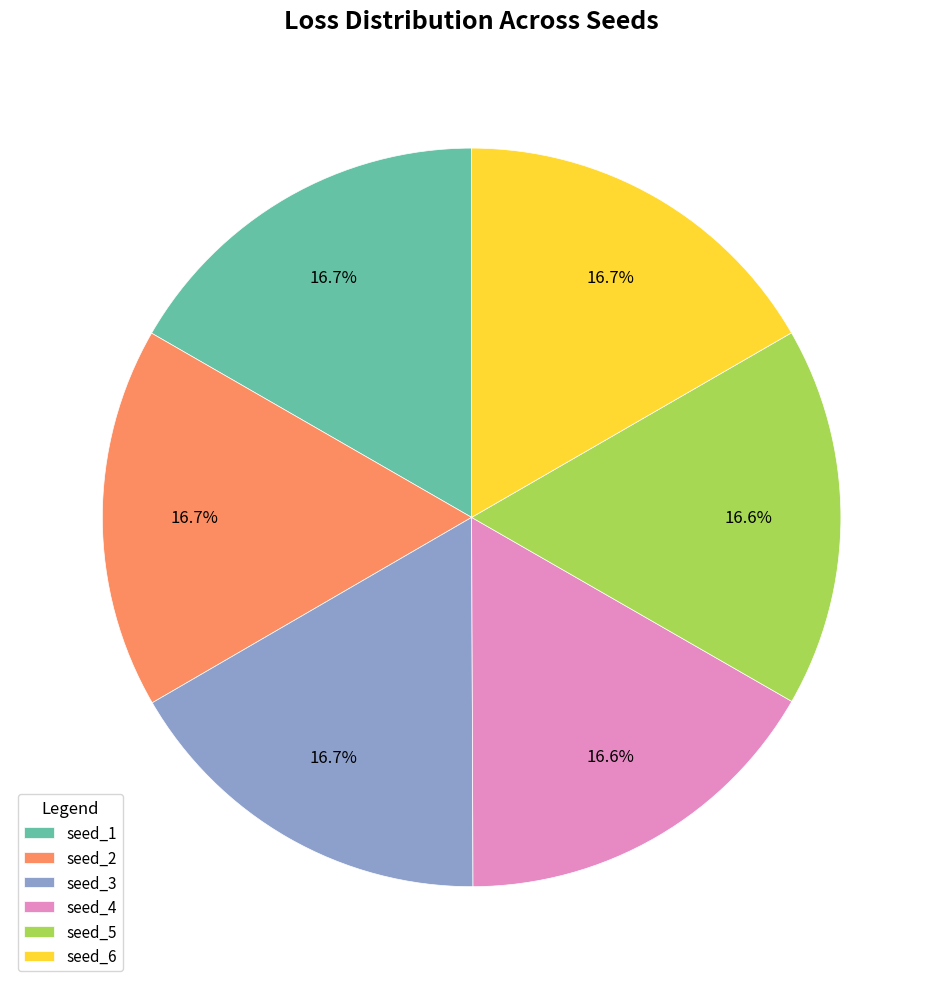

What percentage do seed_2 and seed_3 together represent?

33.4%